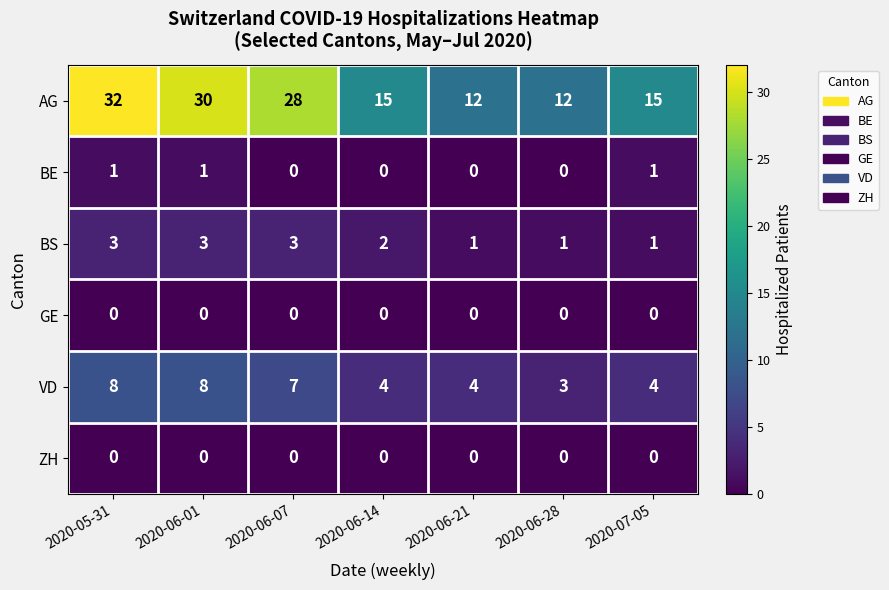

What is the maximum value shown in the chart?

32